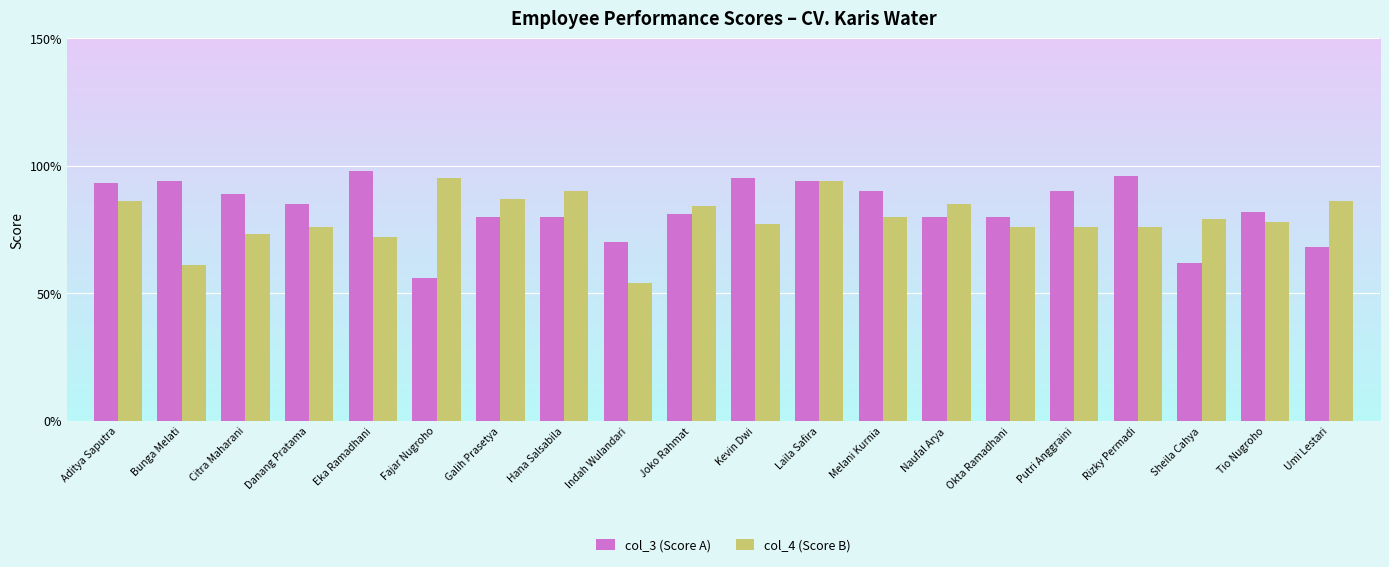

Read the col_4 (Score B) value at Sheila Cahya, to the nearest 10.

80